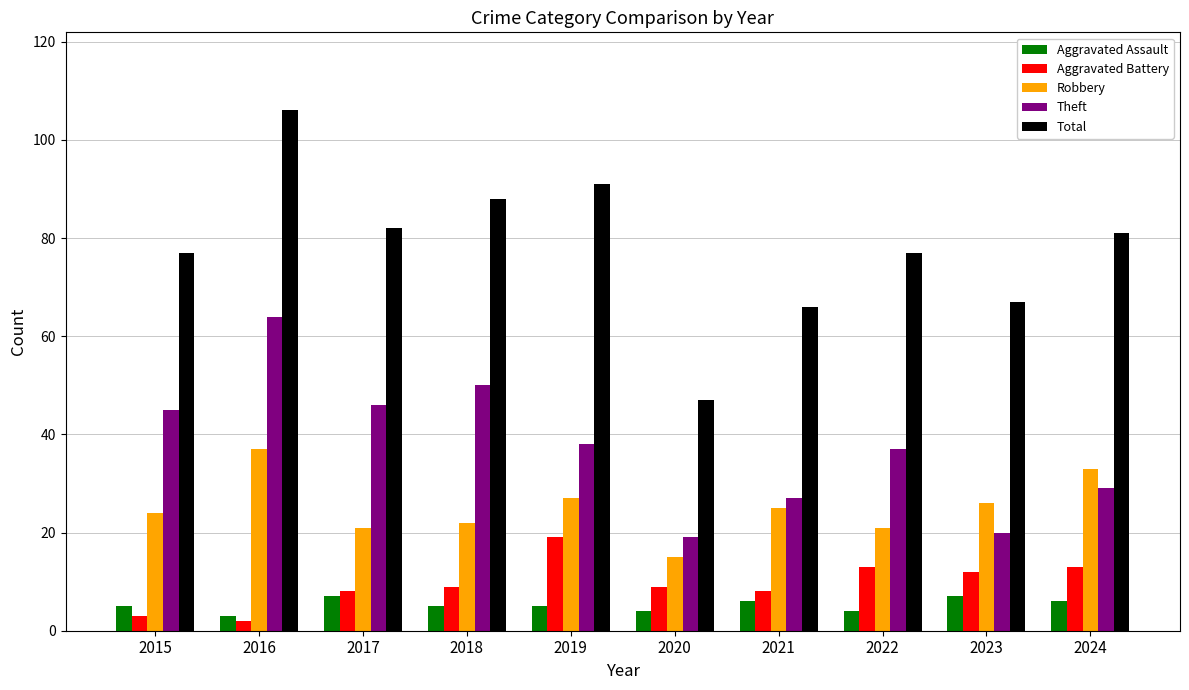

The Robbery series shows 24 at 2015. True or false?

True